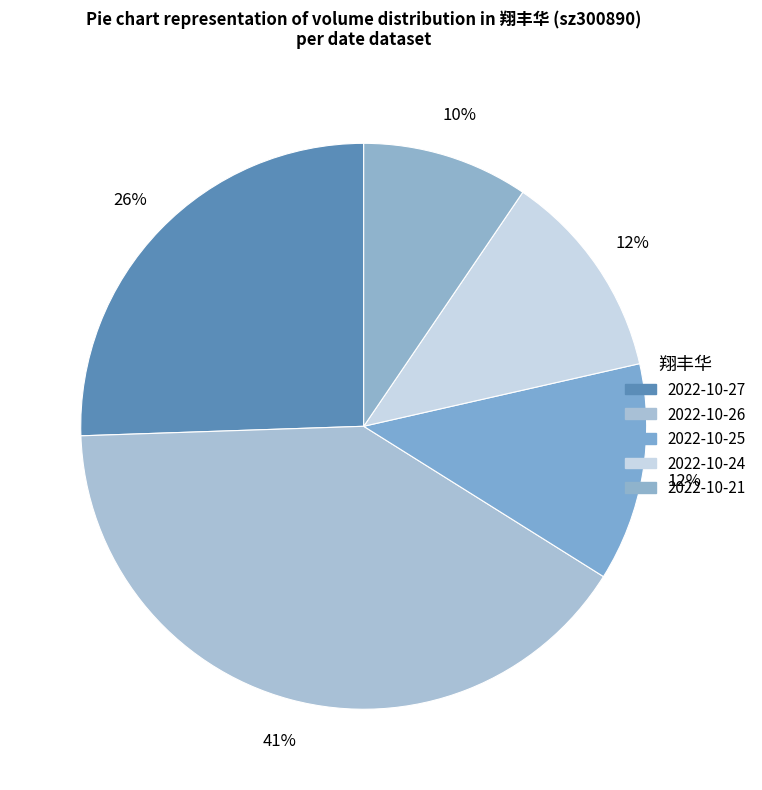

The 2022-10-25 slice represents 12% of the pie. True or false?

True